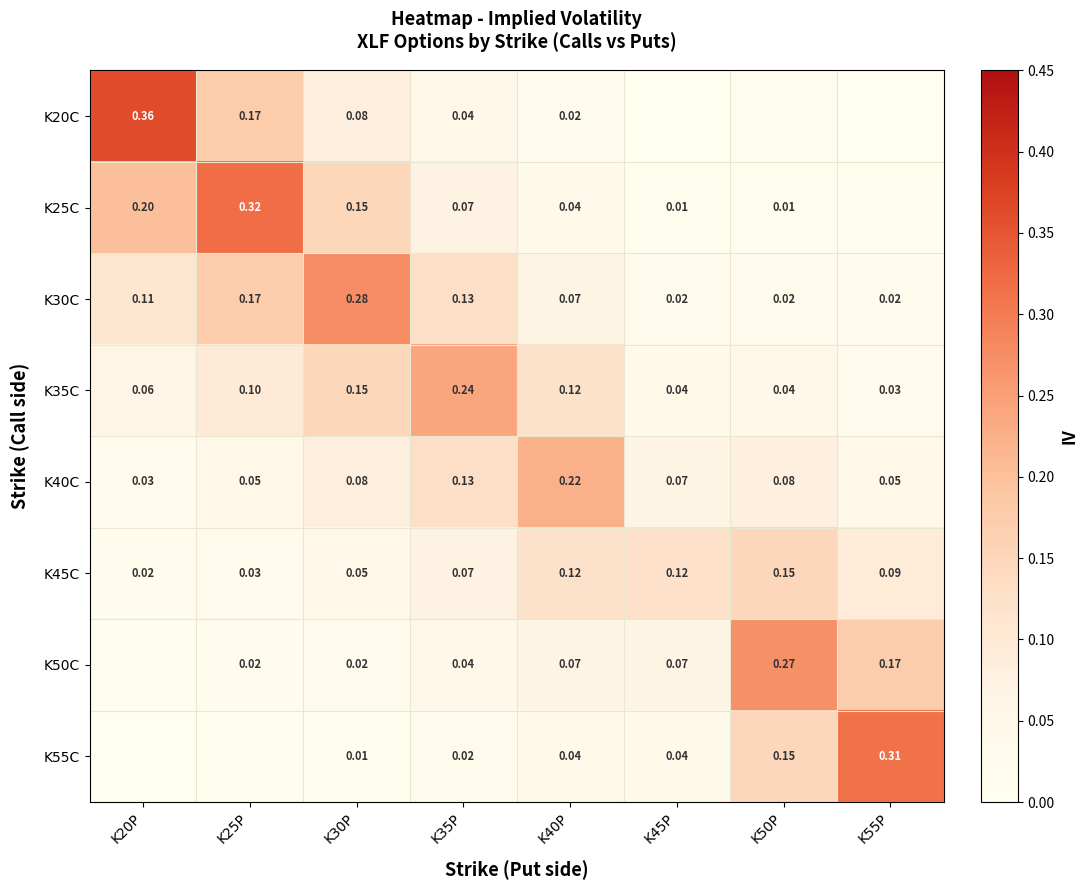

What is the spread (max minus min) of values at K35P?

0.2